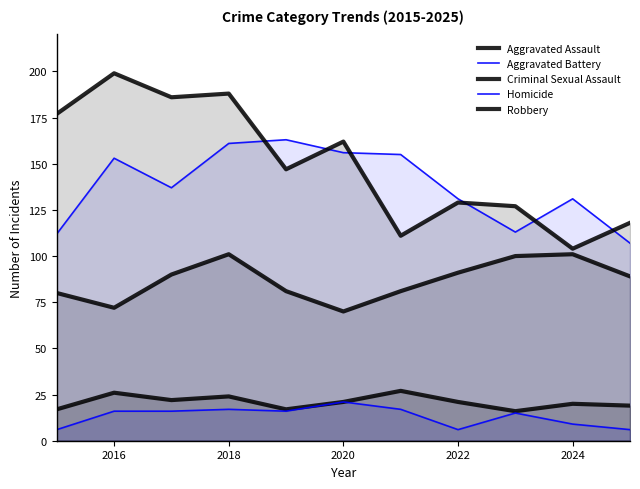

How many data points in Homicide are above 16?

3